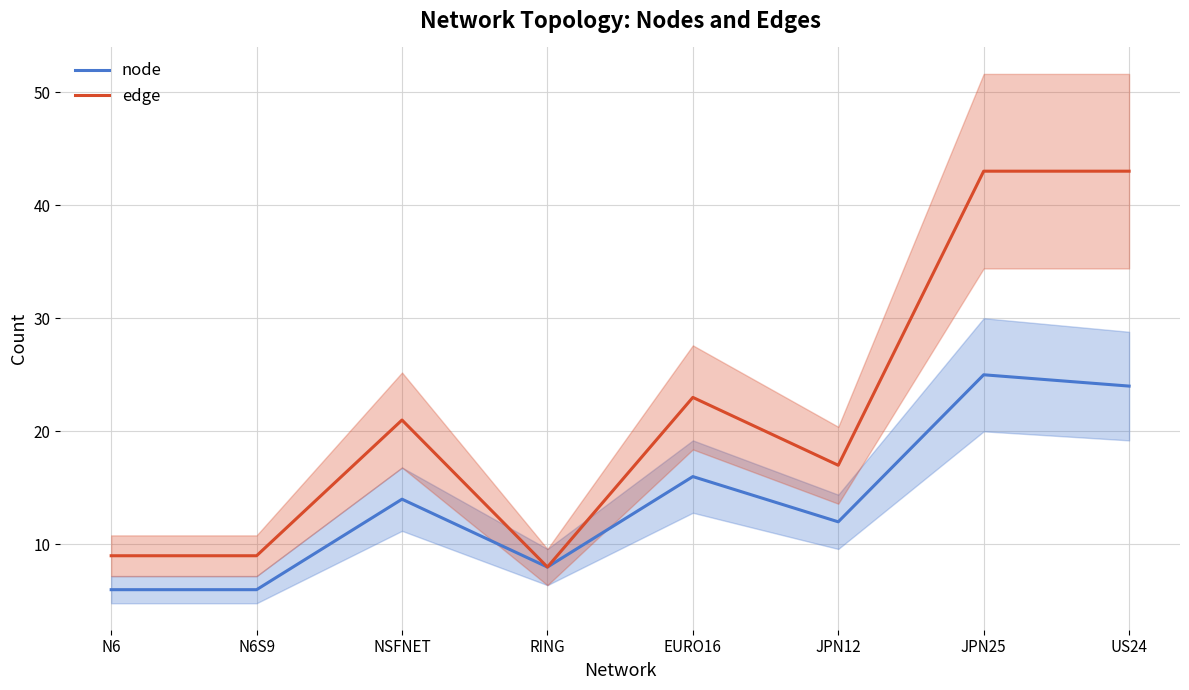

At how many categories does at least one series exceed 37?

2